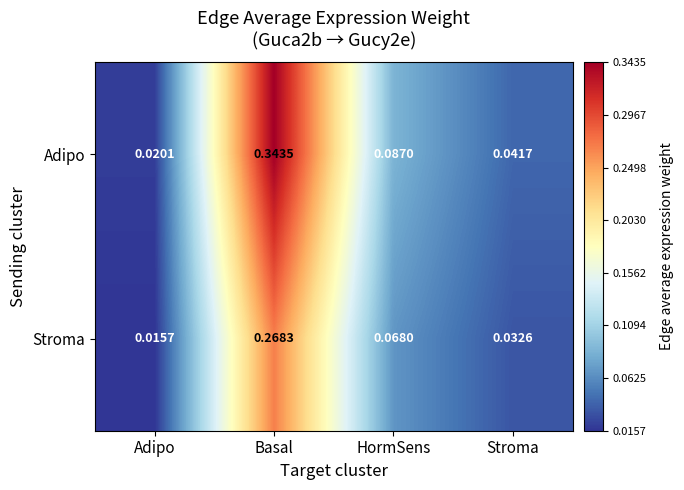

Which series has the largest total across all categories?

Adipo